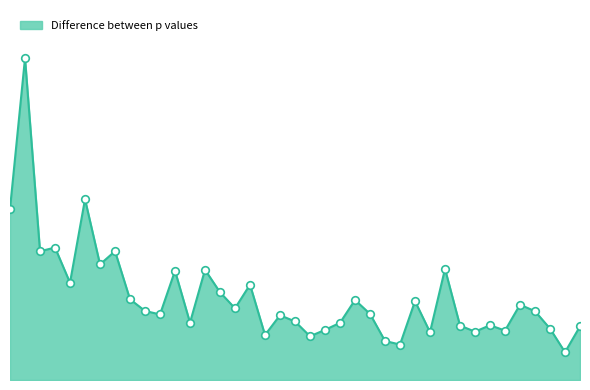

Does the chart have visible grid lines?

No